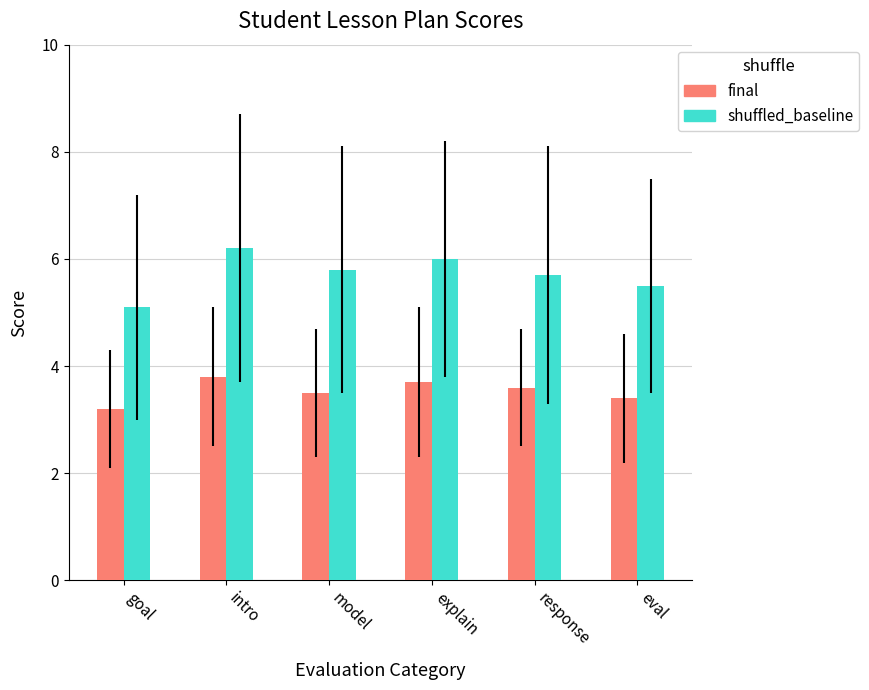

Rank the categories by shuffled_baseline value from highest to lowest.

intro, explain, model, response, eval, goal